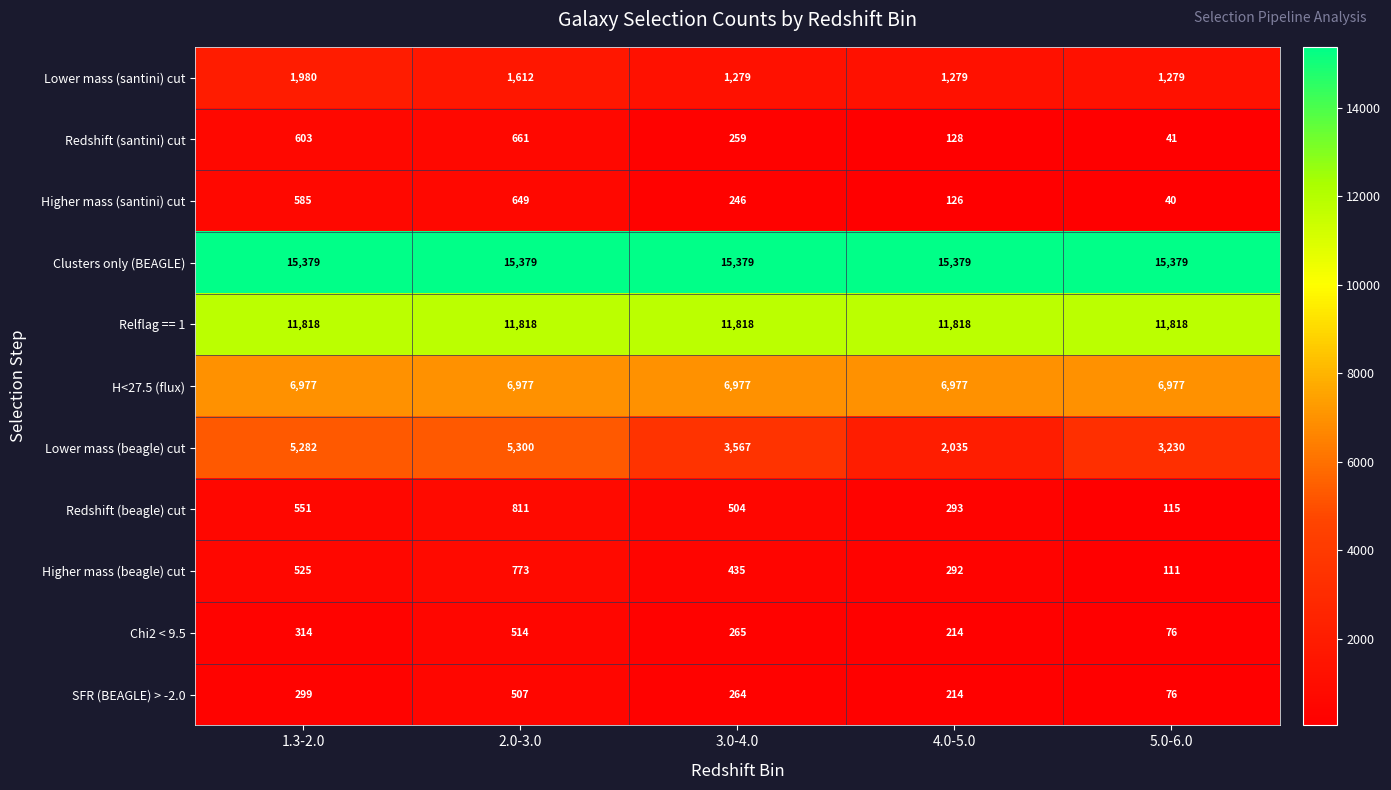

Rank the series at 2.0-3.0 from lowest to highest value.

SFR (BEAGLE) > -2.0, Chi2 < 9.5, Higher mass (santini) cut, Redshift (santini) cut, Higher mass (beagle) cut, Redshift (beagle) cut, Lower mass (santini) cut, Lower mass (beagle) cut, H<27.5 (flux), Relflag == 1, Clusters only (BEAGLE)